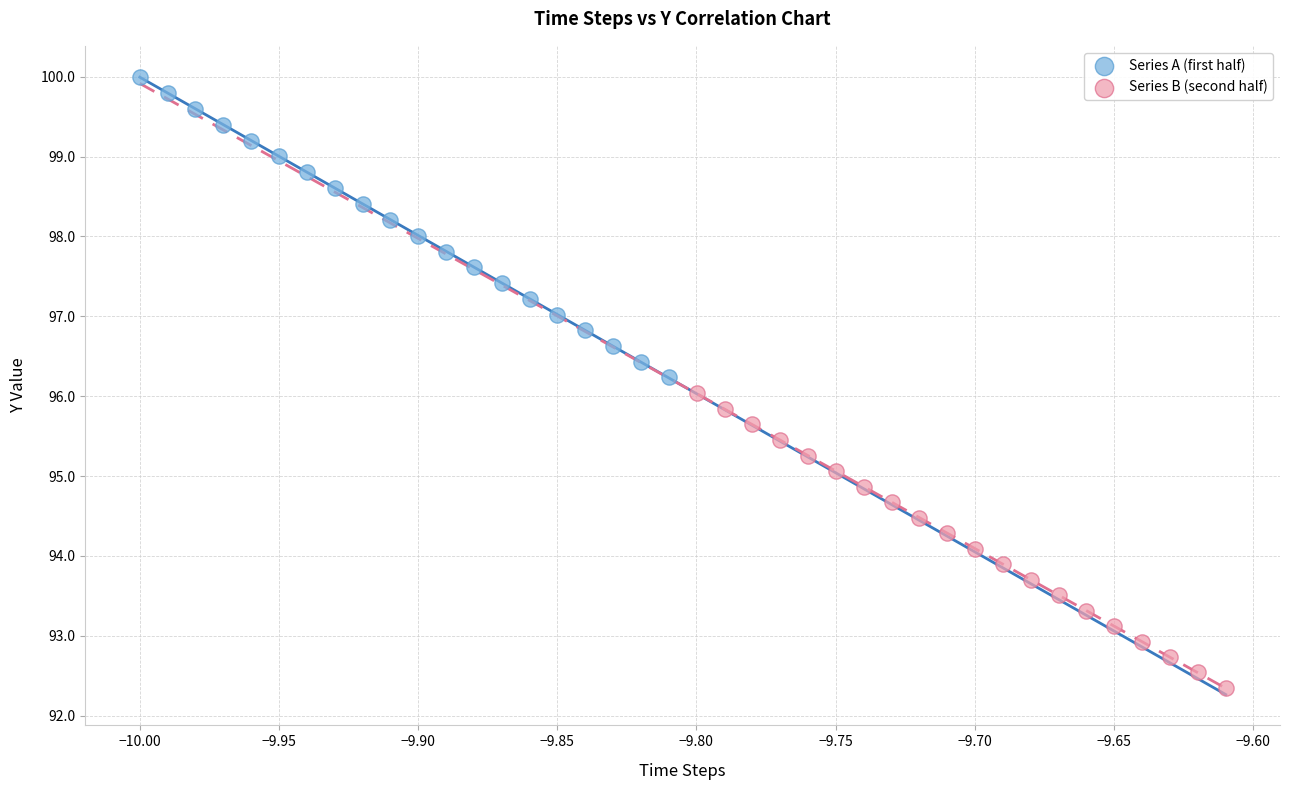

Which series has the widest spread of Y values?

Series A (first half)